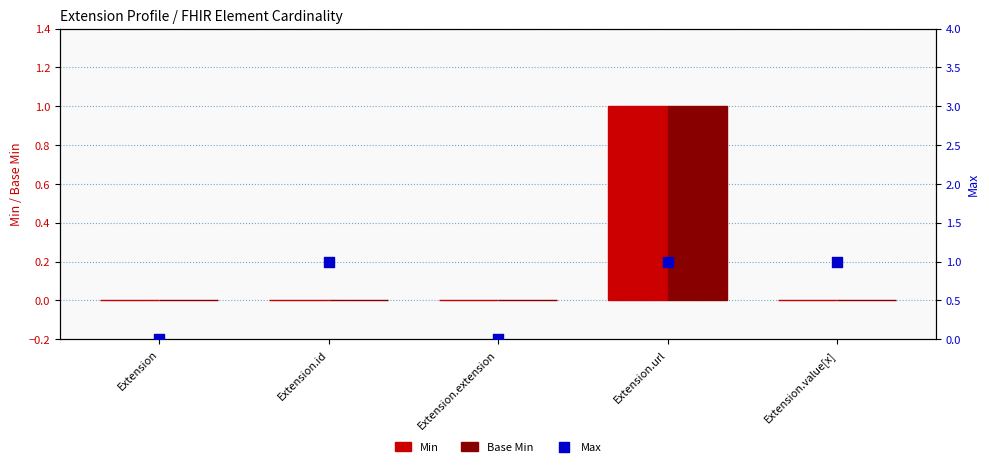

At which category is the sum across all series the highest?

Extension.url